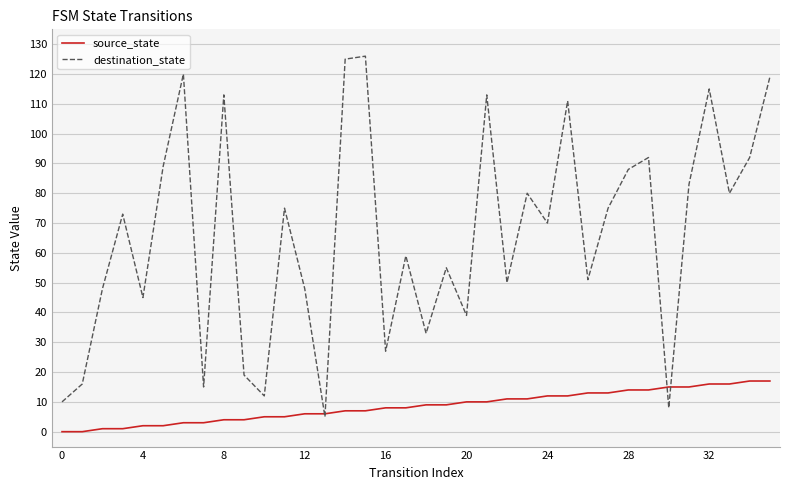

After their last crossing, which series has the higher values: destination_state or source_state?

destination_state